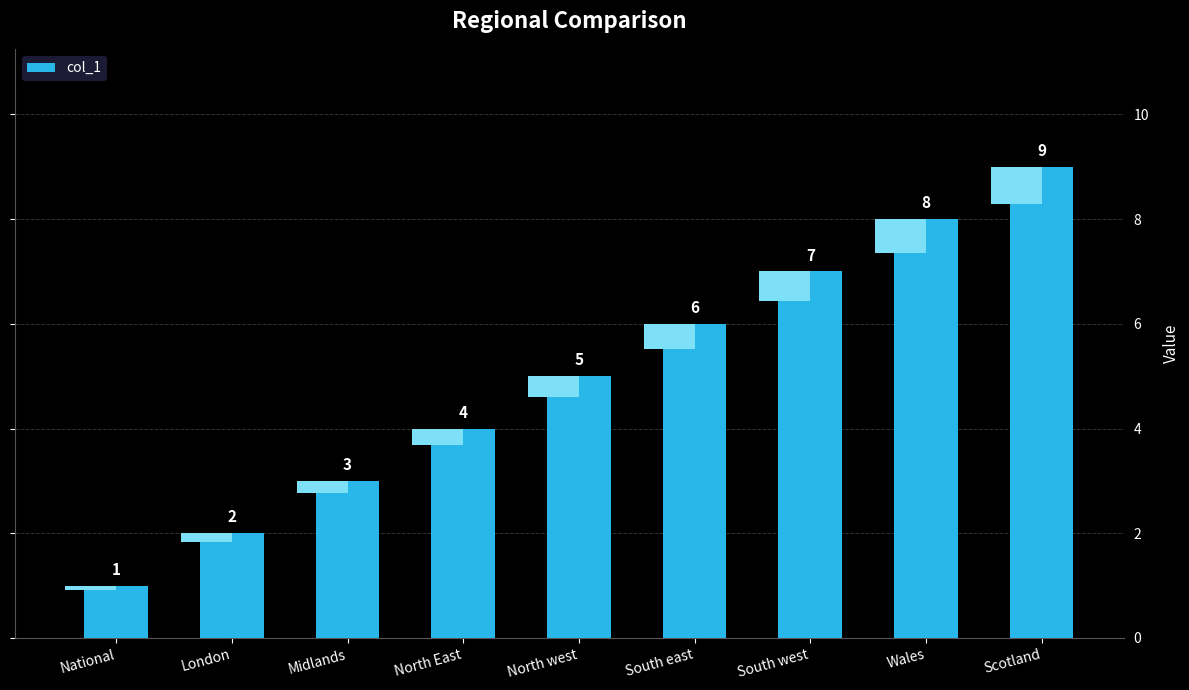

What is the change in value from North west to South west?

+2